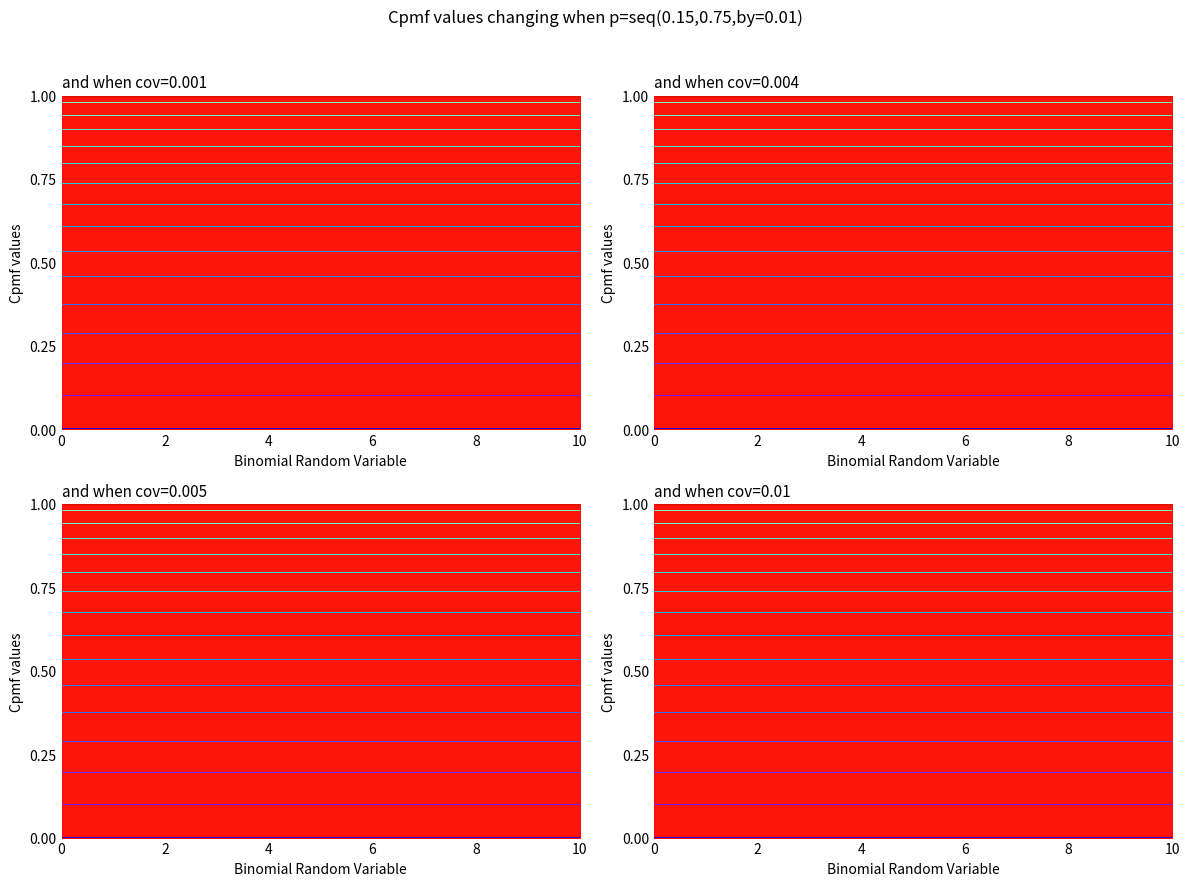

How many categories are shown in the chart?

11